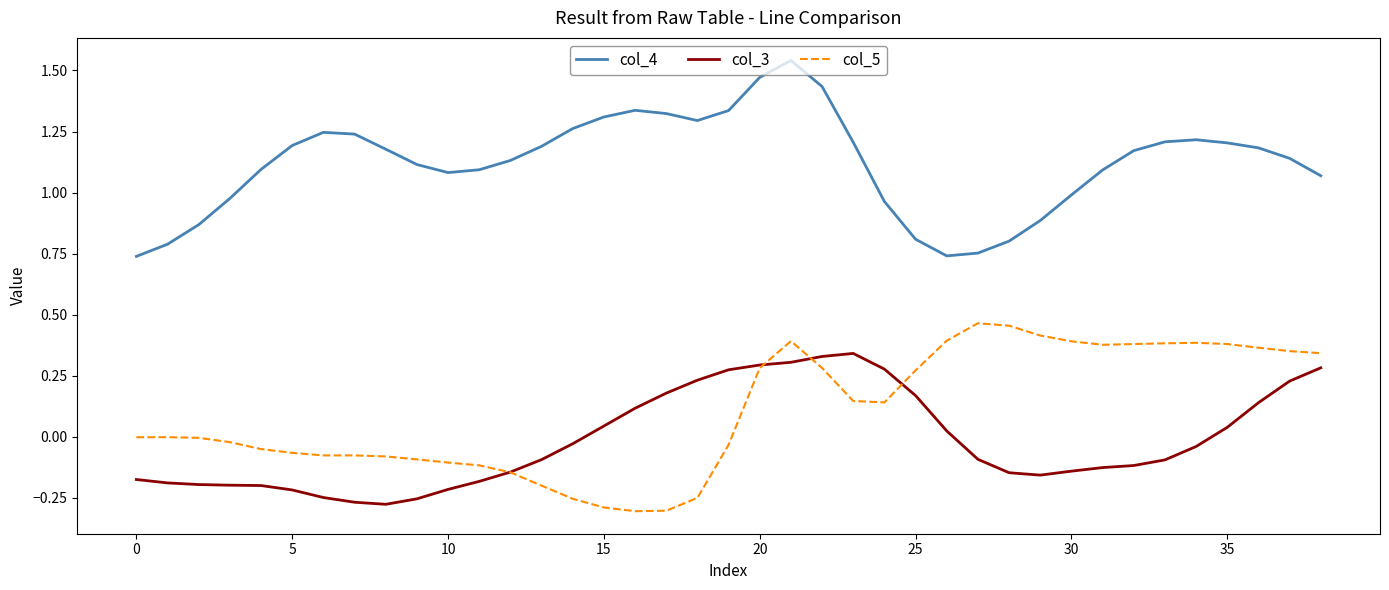

True or false: col_3 and col_4 cross at least once.

False